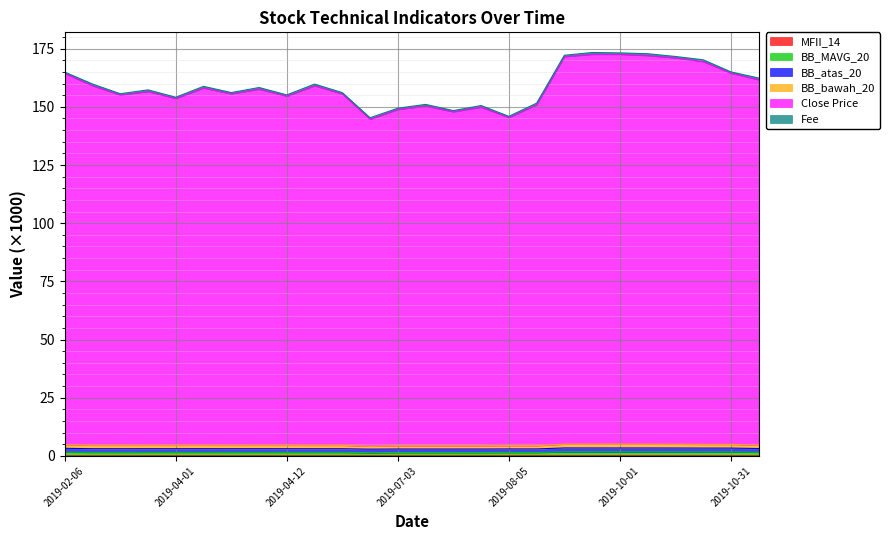

Which category has the lowest value in the BB_MAVG_20 series?

2019-05-31